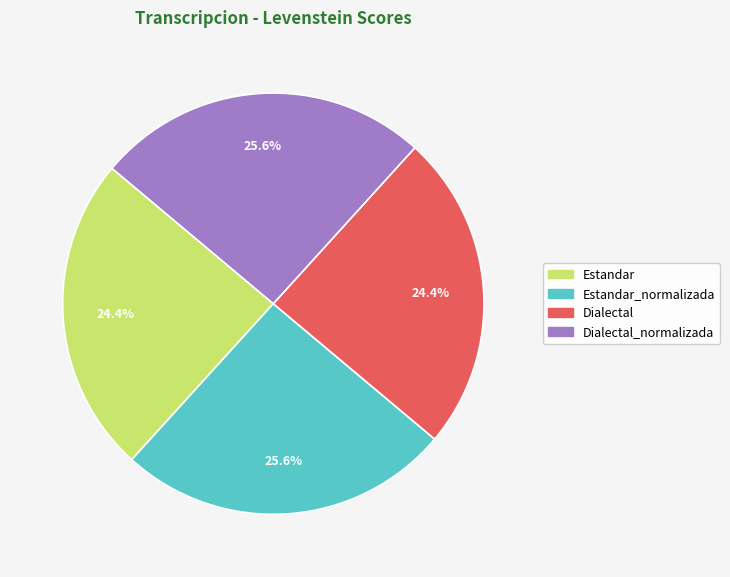

Is there a majority slice in this chart?

No